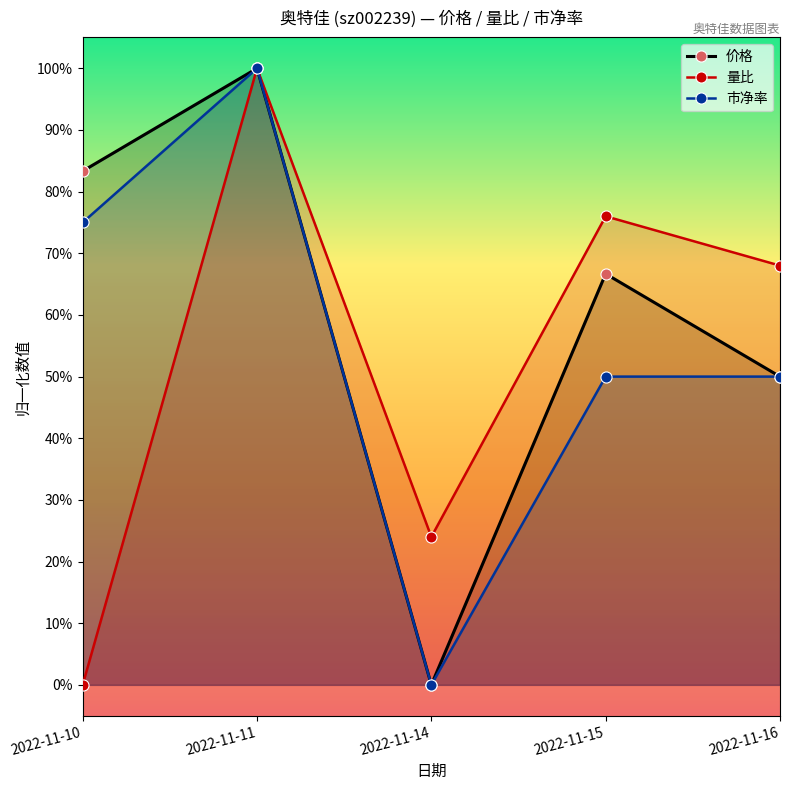

Between which two adjacent categories do 量比 and 市净率 first intersect?

2022-11-10 and 2022-11-11